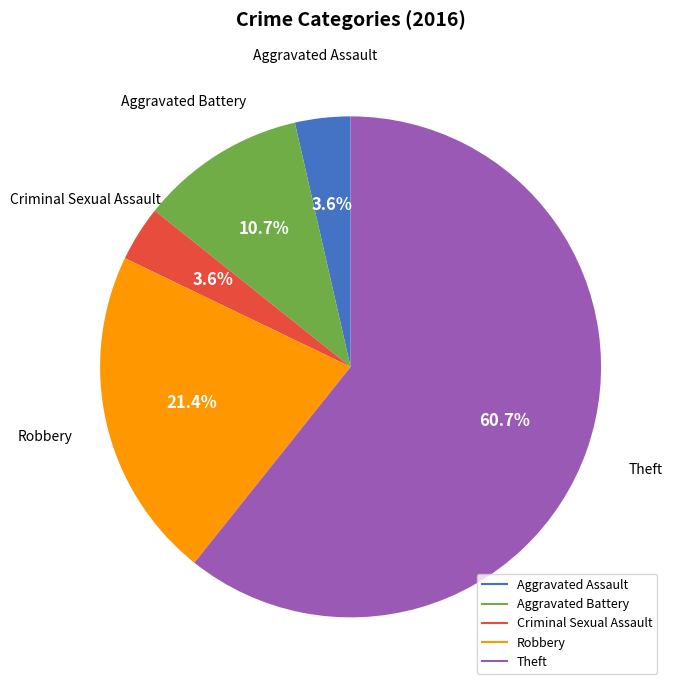

To the nearest percent, what is the combined percentage of Aggravated Battery and Criminal Sexual Assault?

14%